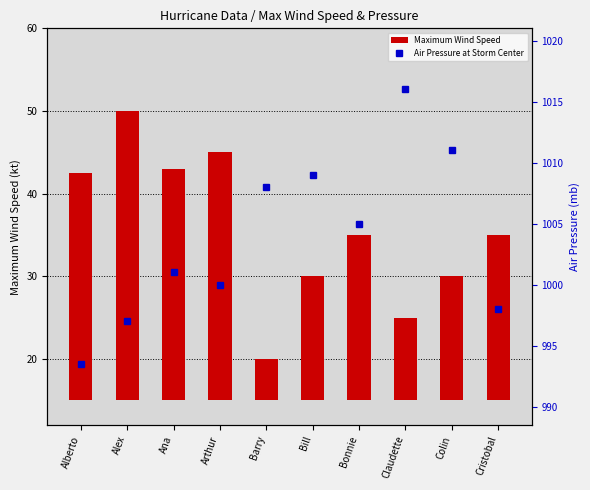

What are all the series names shown in the legend?

Maximum Wind Speed, Air Pressure at Storm Center